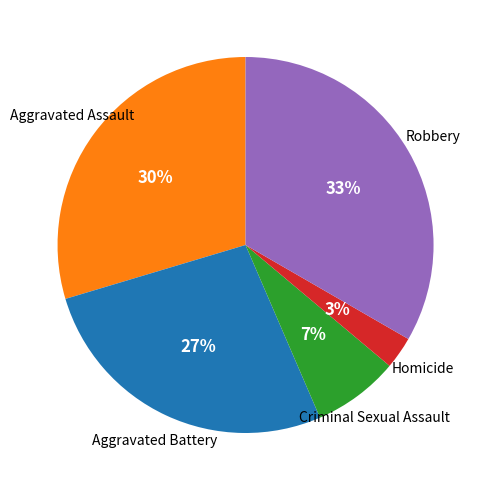

To the nearest percent, what is the average slice percentage?

20%